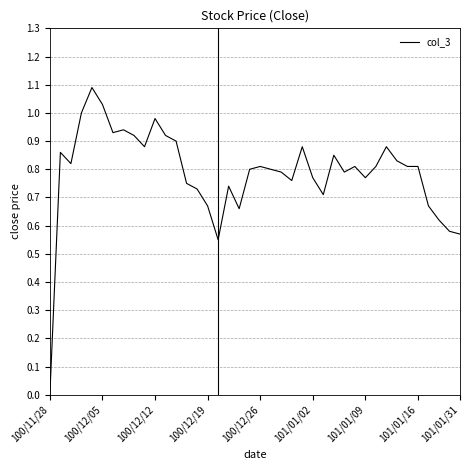

What is the maximum value shown in the chart?

1.1